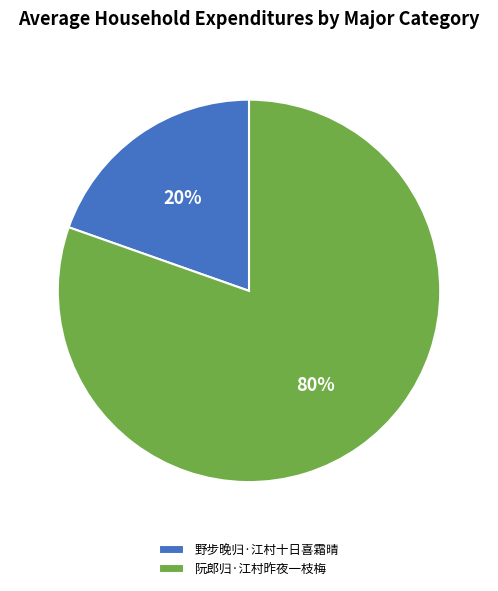

What percentage is the 野步晚归·江村十日喜霜晴 slice, to the nearest percent?

20%